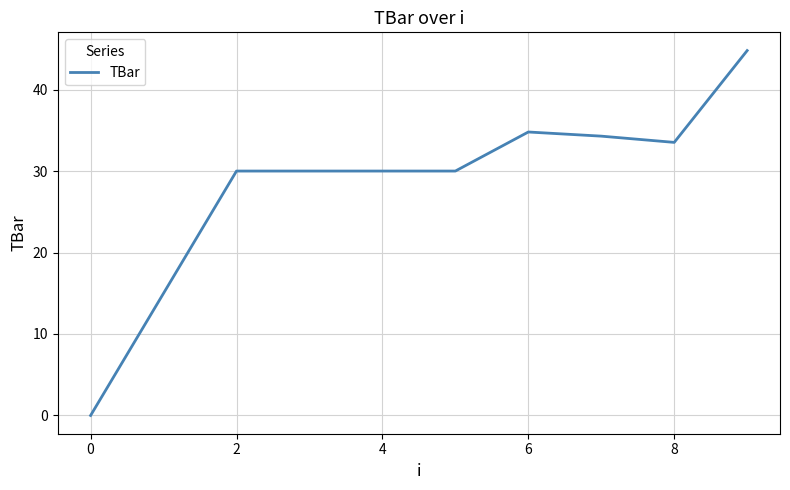

What is the maximum value shown in the chart?

44.8